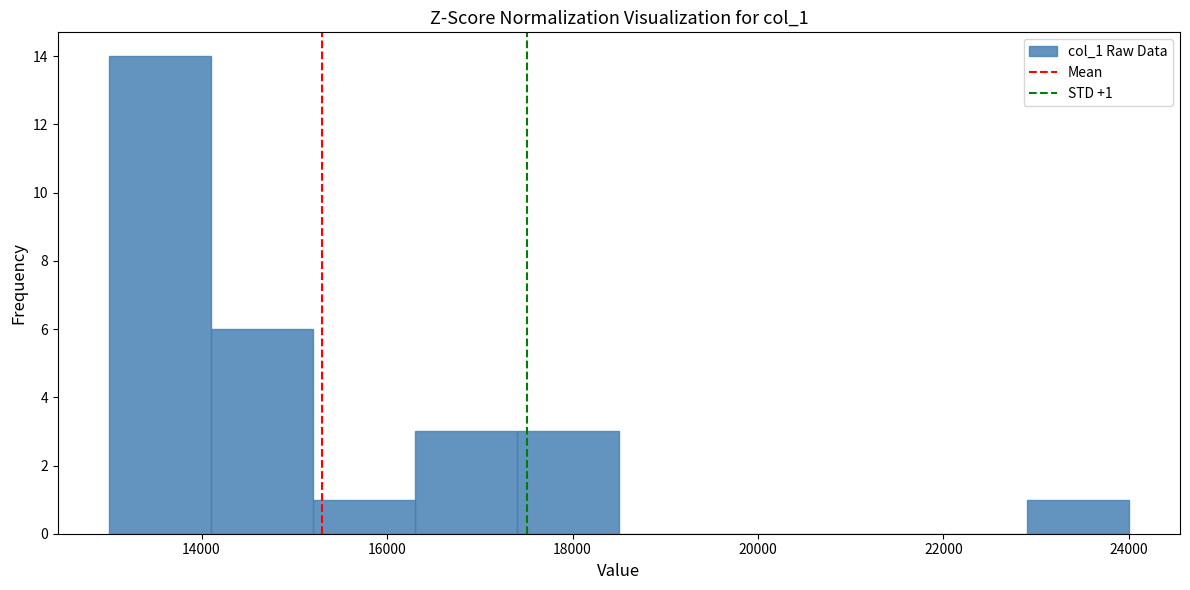

Which range on the x-axis has the tallest bar?

13000 to 14100